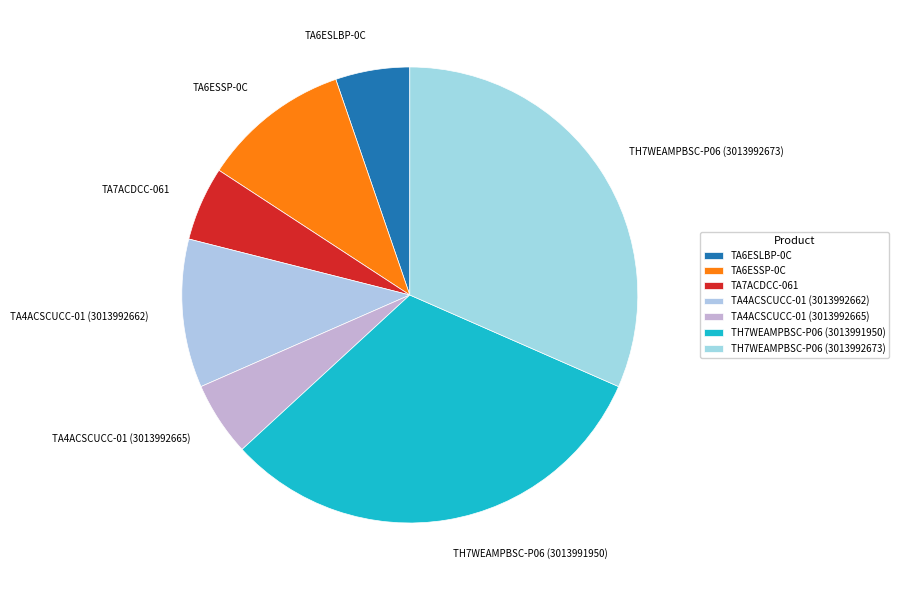

Is the sum of TA6ESSP-0C and TA7ACDCC-061 greater than half?

No